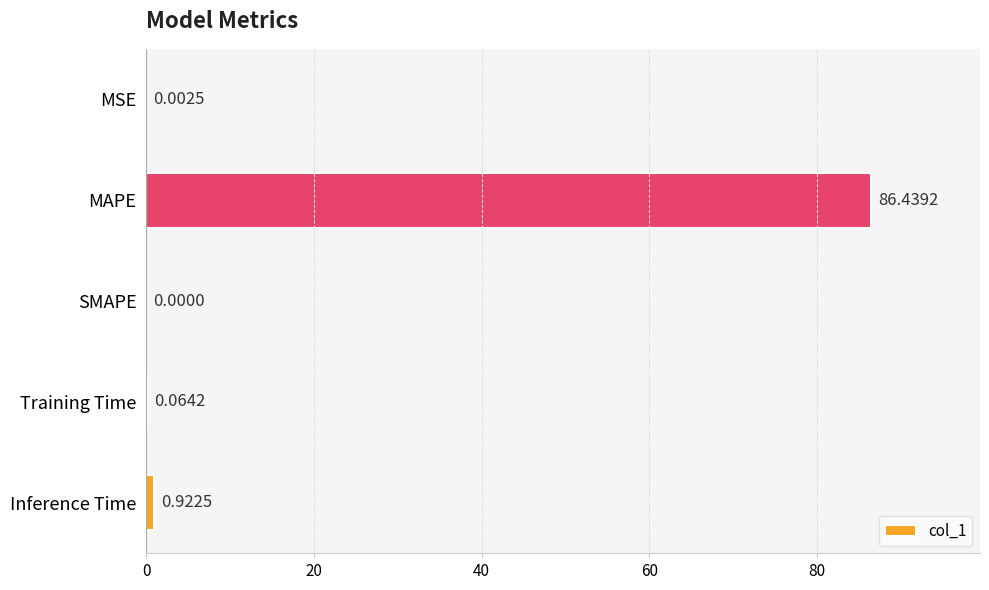

What is the sum of the values at Inference Time and MAPE?

87.4